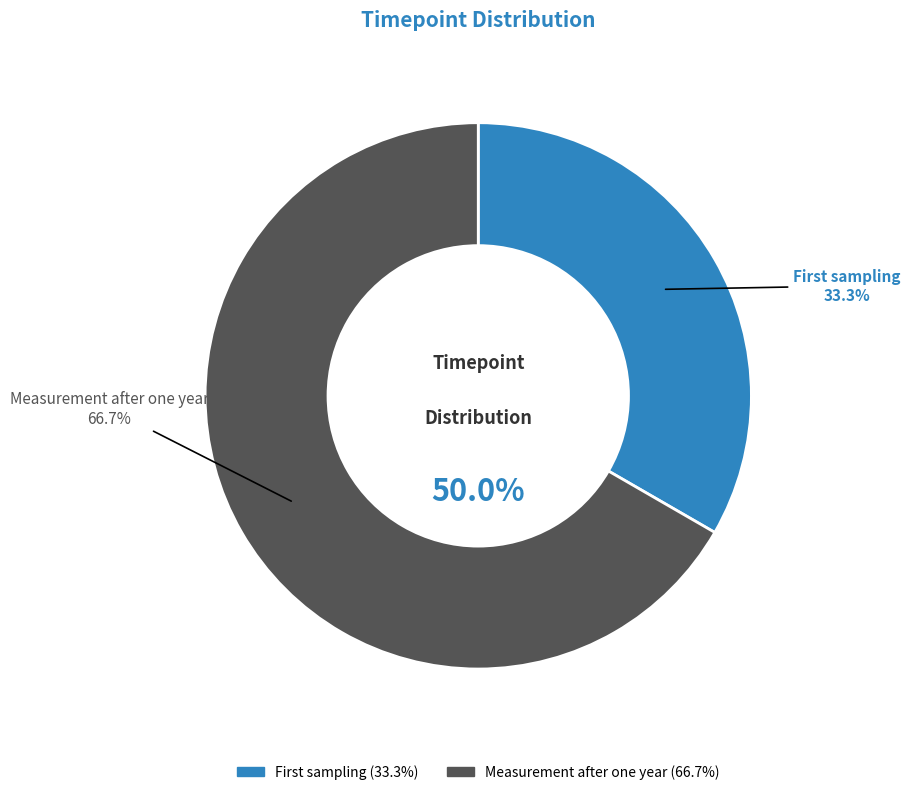

What percentage is NOT represented by Measurement after one year?

33.3%